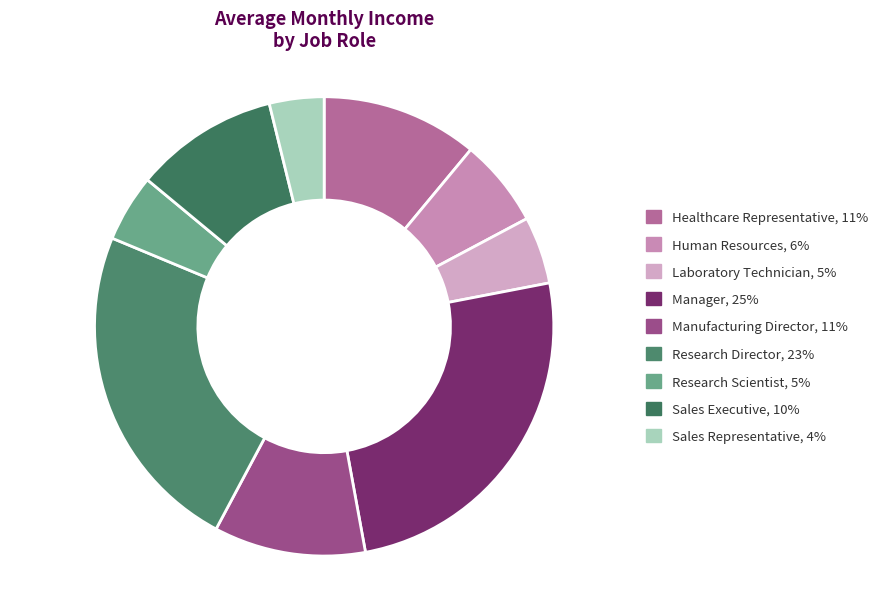

Count the number of slices in the pie.

9